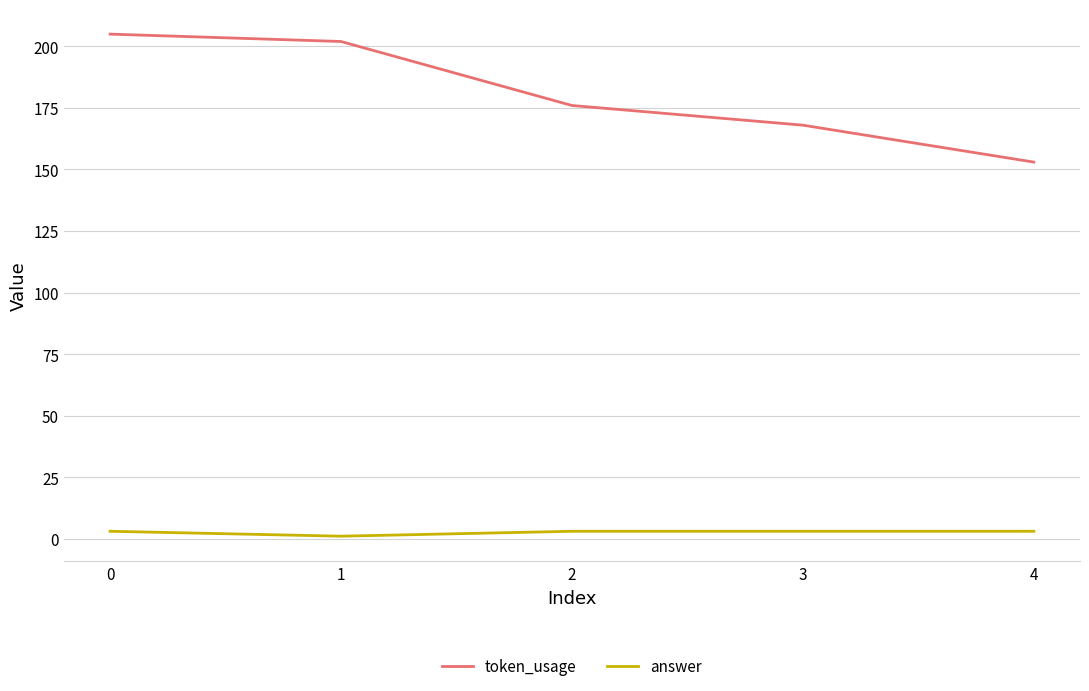

Between 1 and 4, which series saw the biggest shift?

token_usage